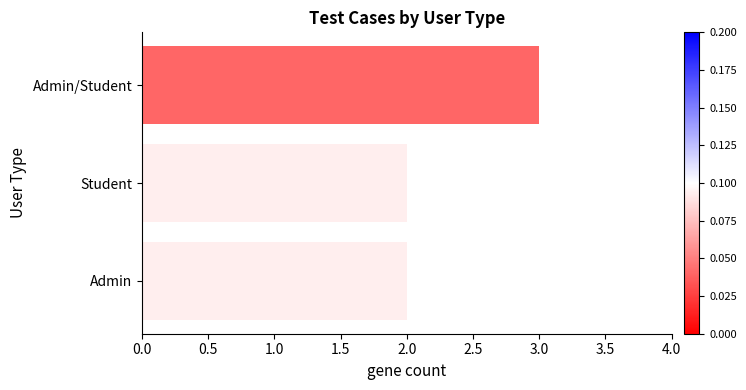

At which category does the chart reach its peak across all series?

Admin/Student